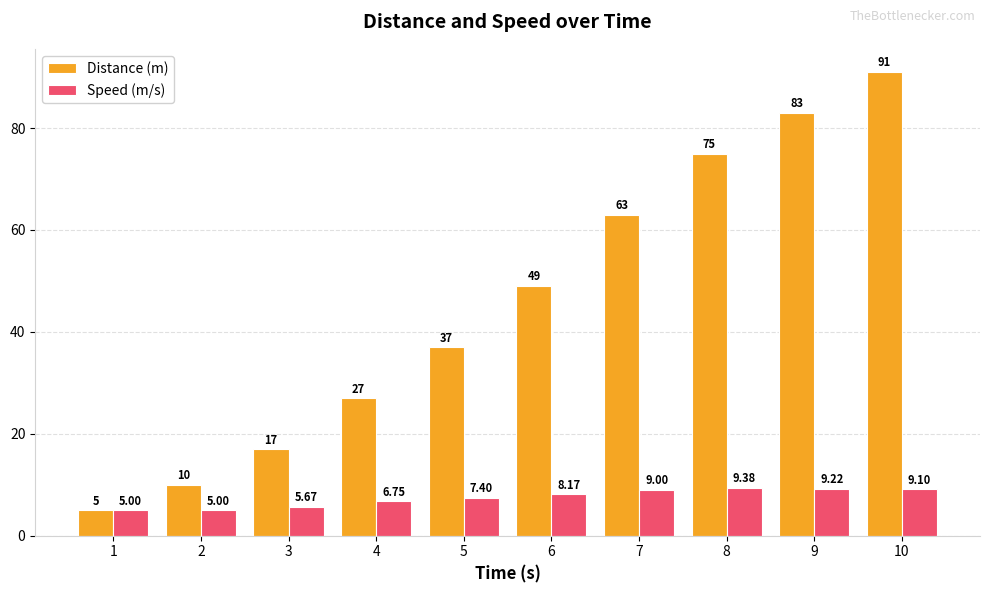

What is the value of the Distance (m) bar at the 6th from the left?

49.0